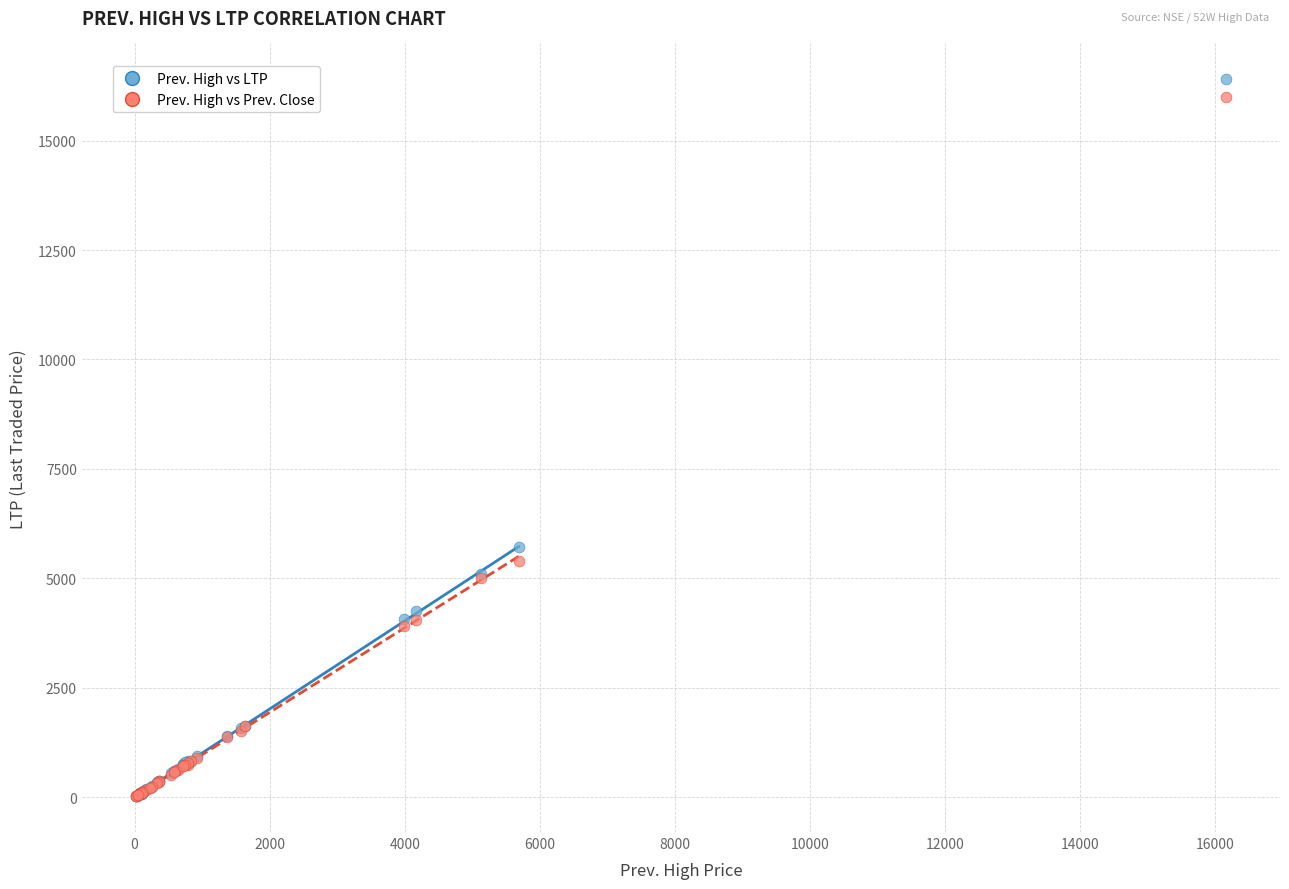

Which series has the widest spread of Y values?

Prev. High vs LTP